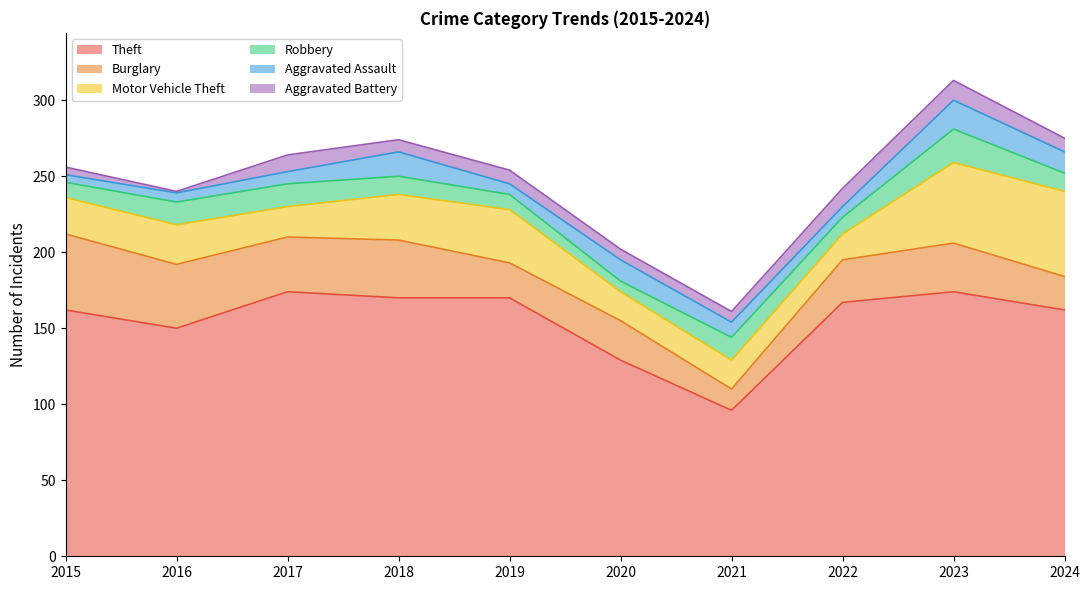

Which series has the largest range (max minus min)?

Theft